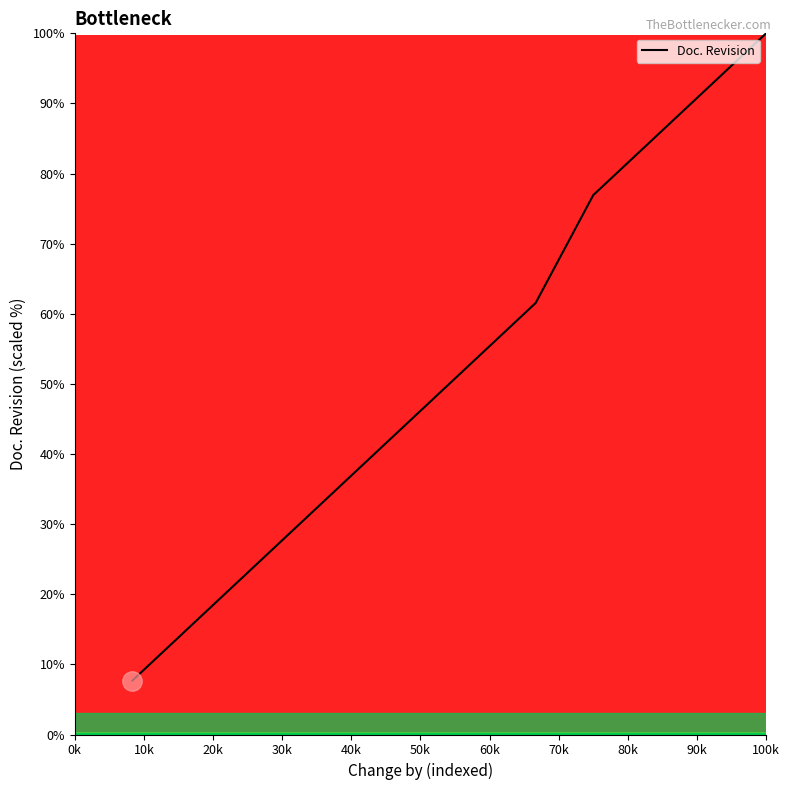

What is the difference between the maximum and minimum values?

92.3